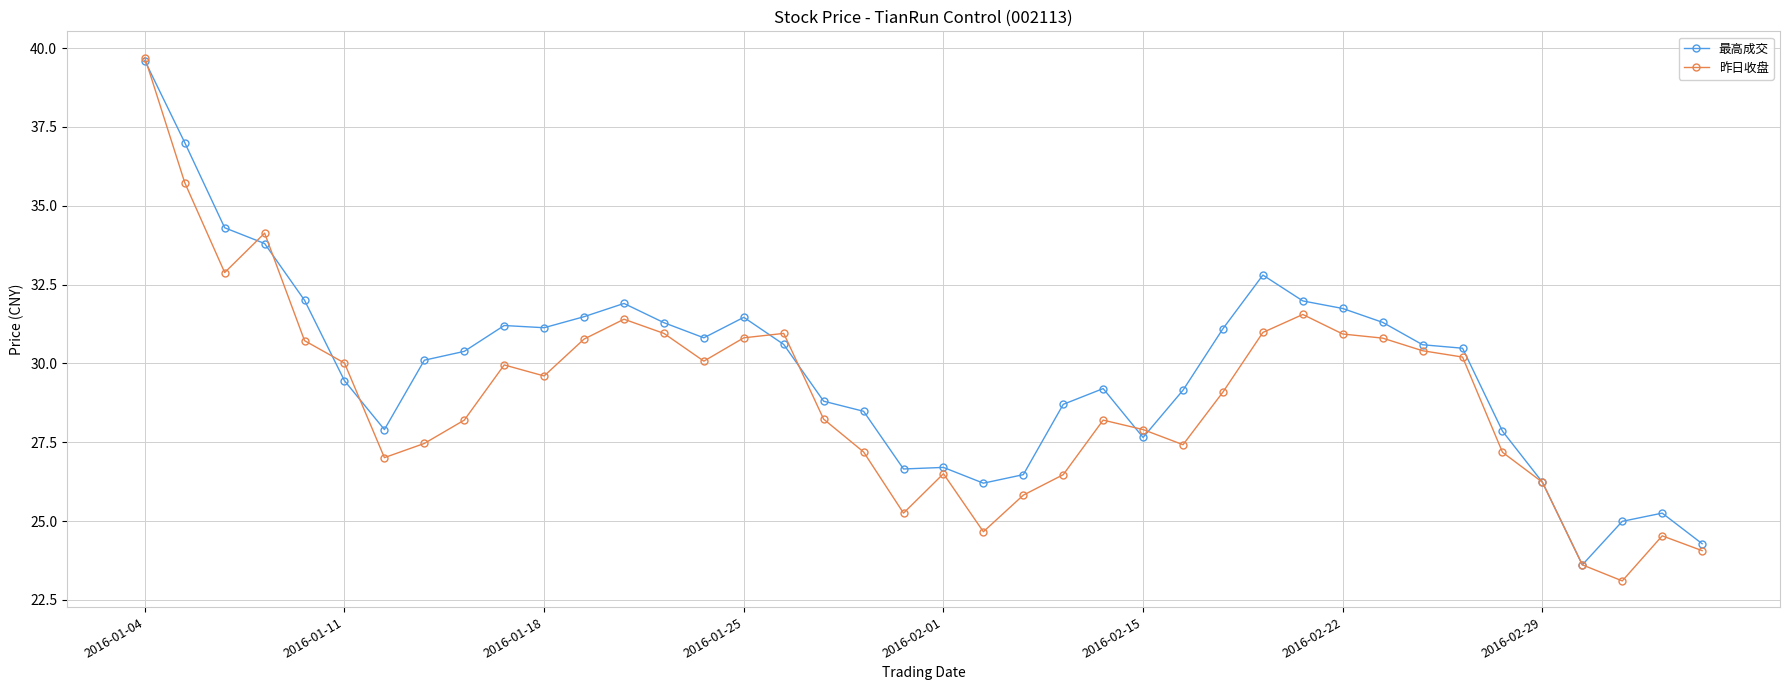

Rank the series by their average value, from lowest to highest.

昨日收盘, 最高成交